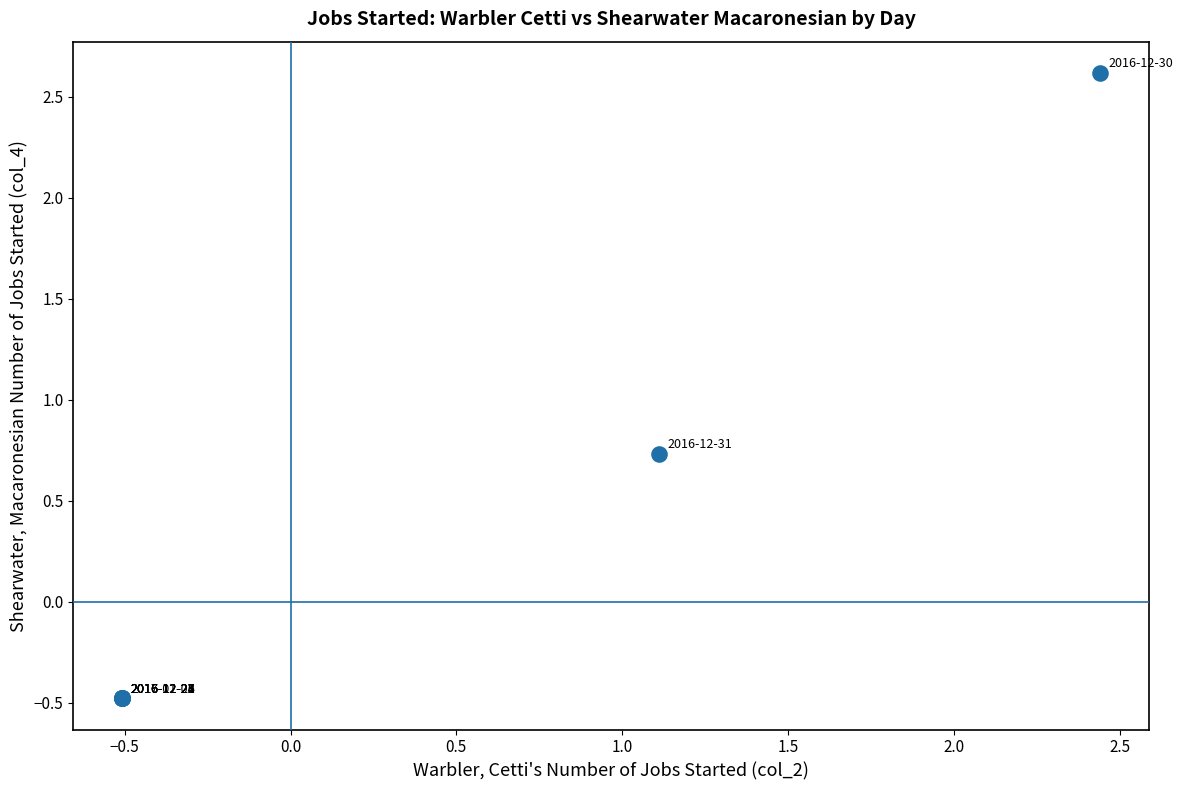

What Y value in the scatter plot is closest to 1?

0.7